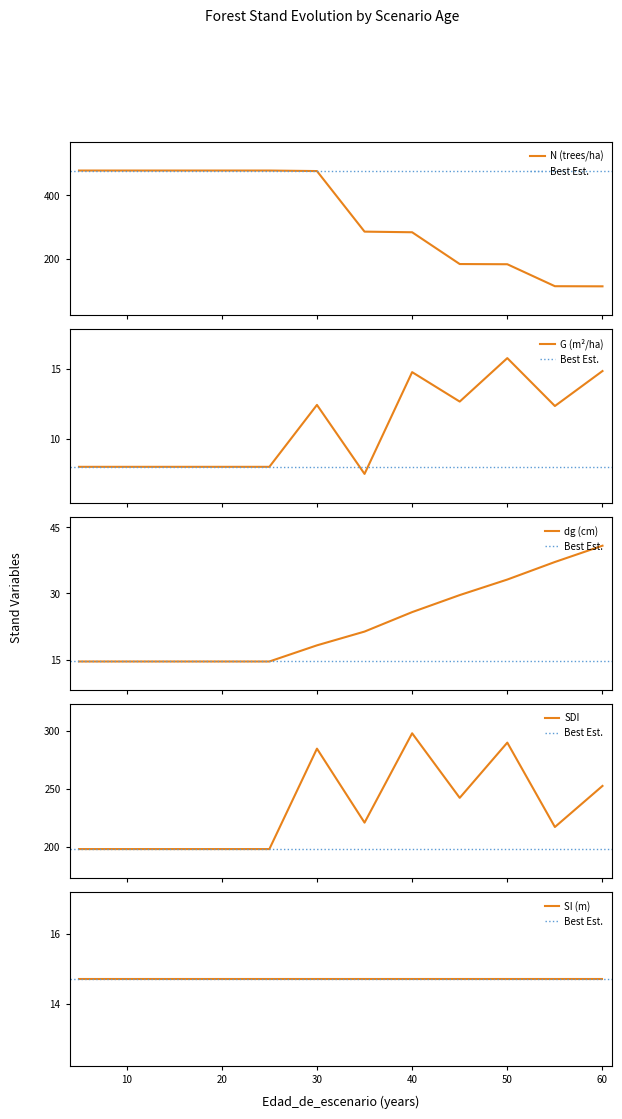

Is it true that dg equals 14.6 at 10?

True